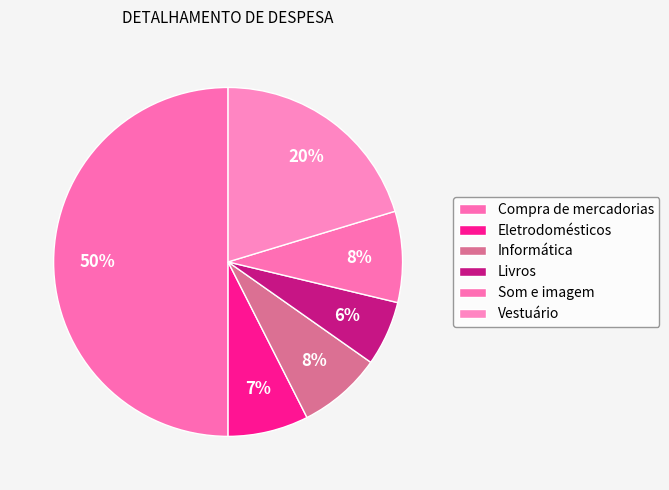

Rank the categories by value from lowest to highest.

Livros, Eletrodomésticos, Informática, Som e imagem, Vestuário, Compra de mercadorias